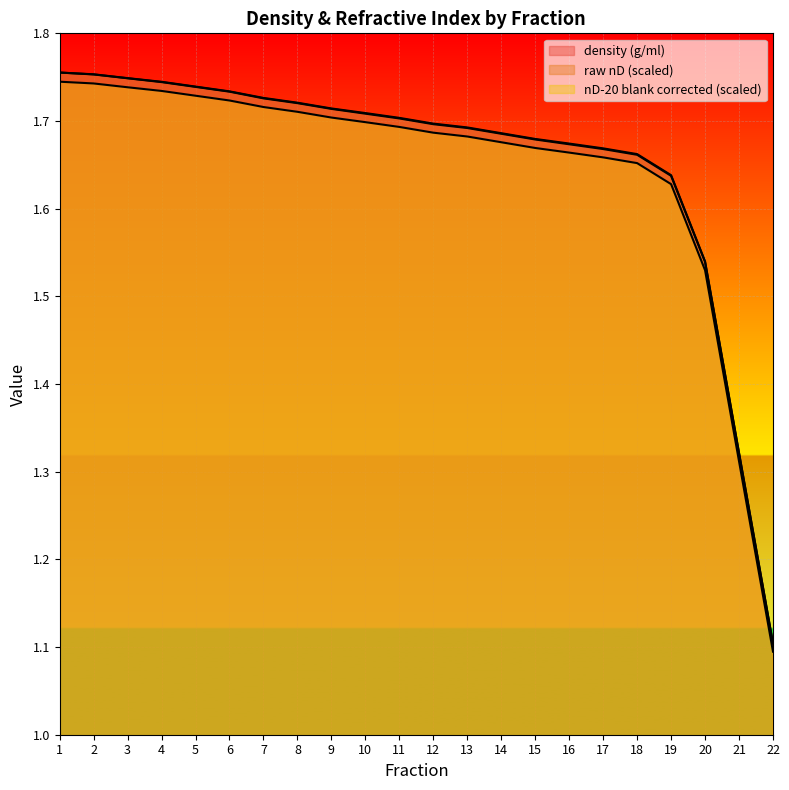

How many categories are shown in the chart?

22